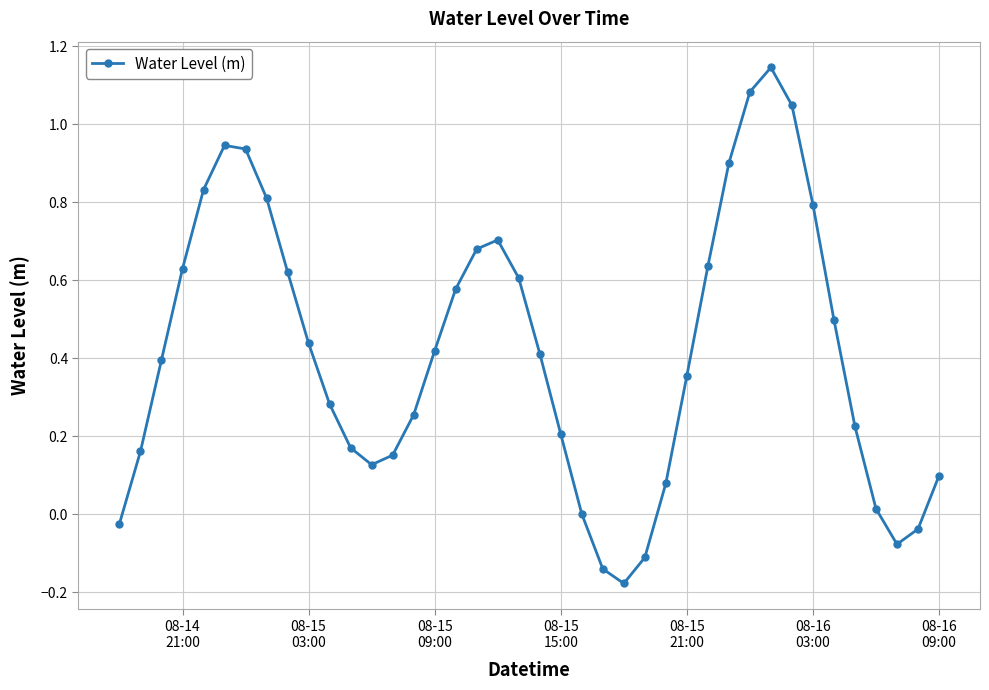

What is the sum of all values?

16.7